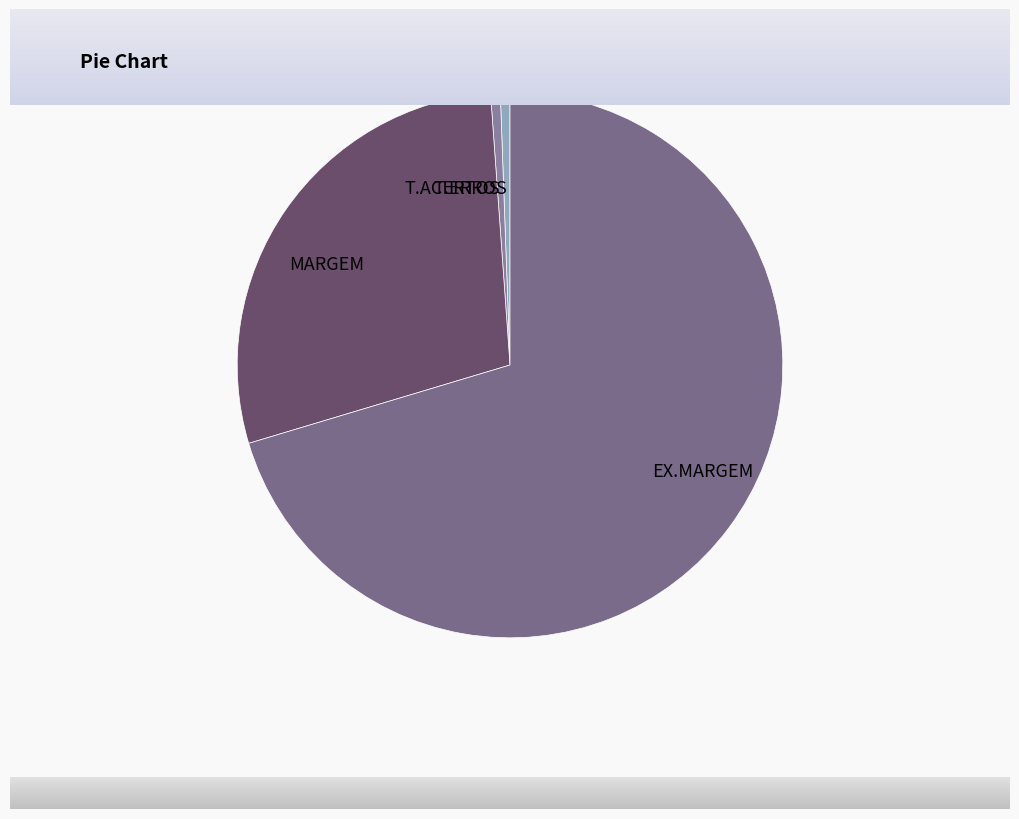

Combined, do T.ERROS and MARGEM account for over 50%?

No